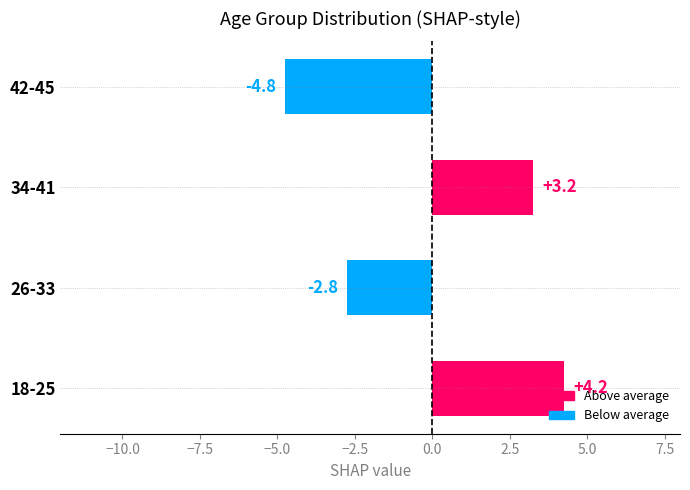

List the labels in order of value, smallest first.

42-45, 26-33, 34-41, 18-25